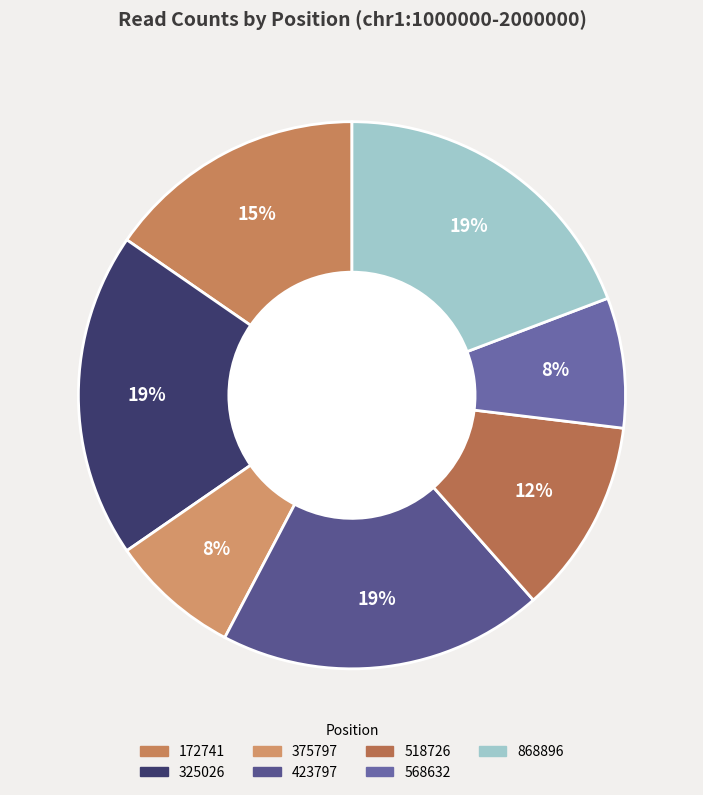

What percentage do 423797 and 325026 together represent?

38.5%